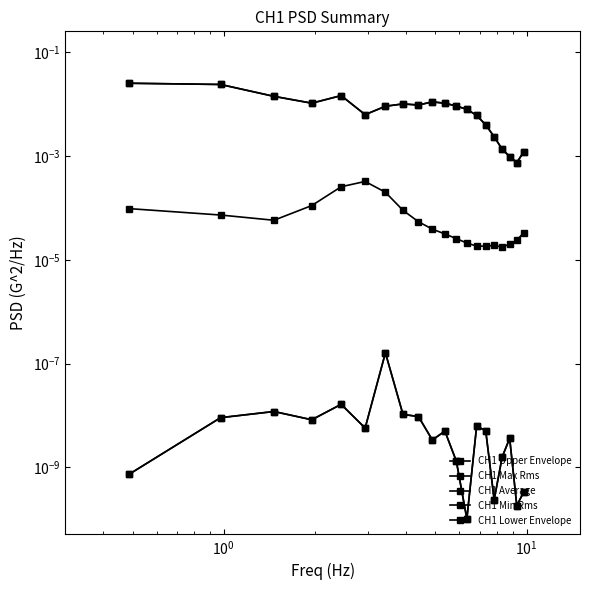

True or false: CH1 Min Rms and CH1 Lower Envelope intersect in this chart.

False